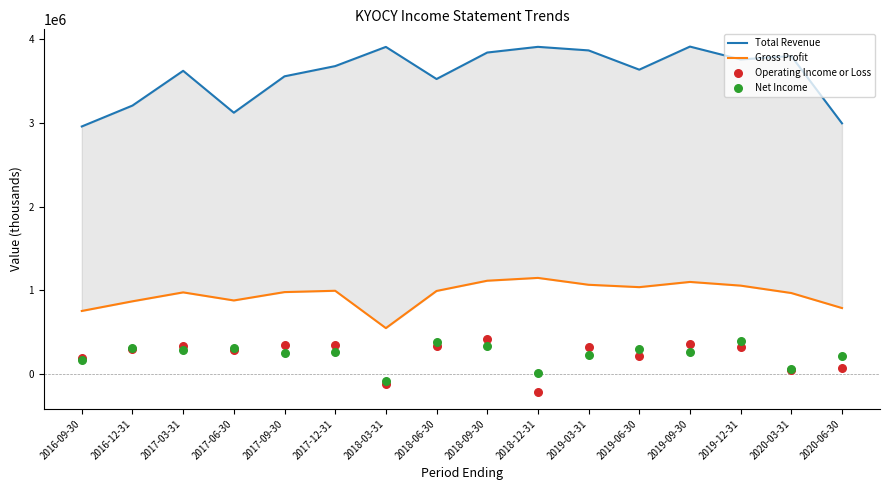

Which series has the largest total across all categories?

Total Revenue